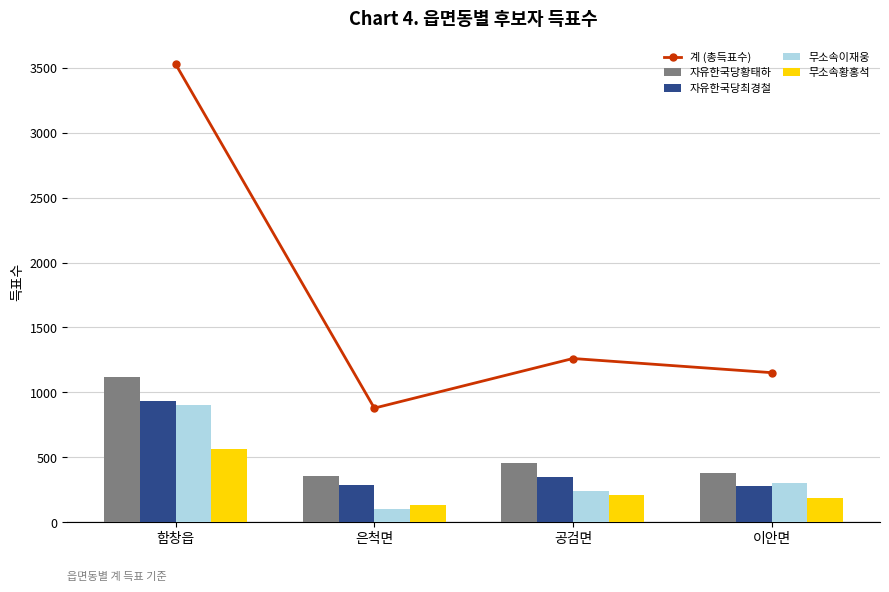

At how many categories does at least one series exceed 1012?

3